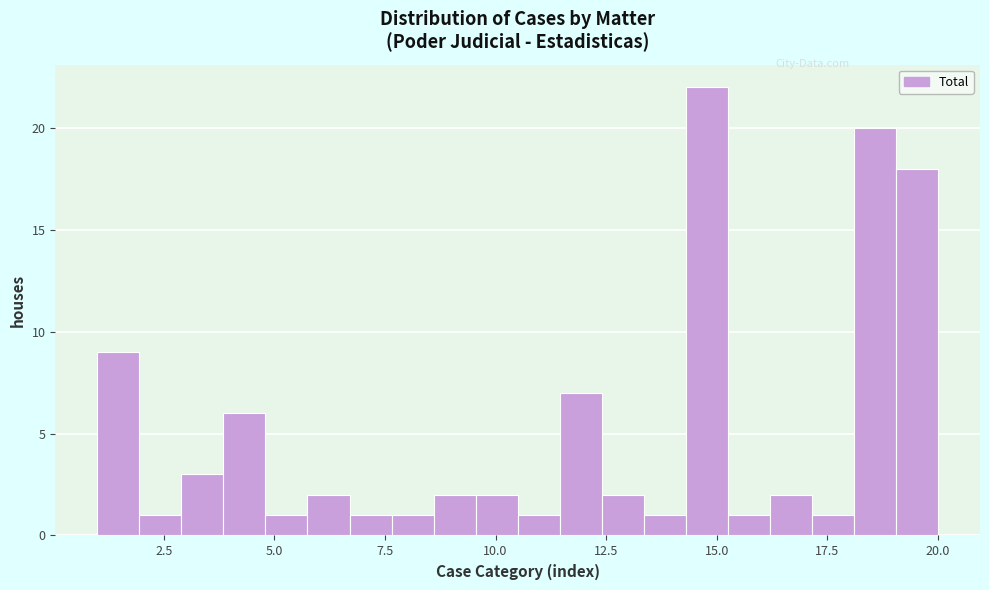

Read against the x-axis, roughly where is the centre of the tallest bar?

15.0